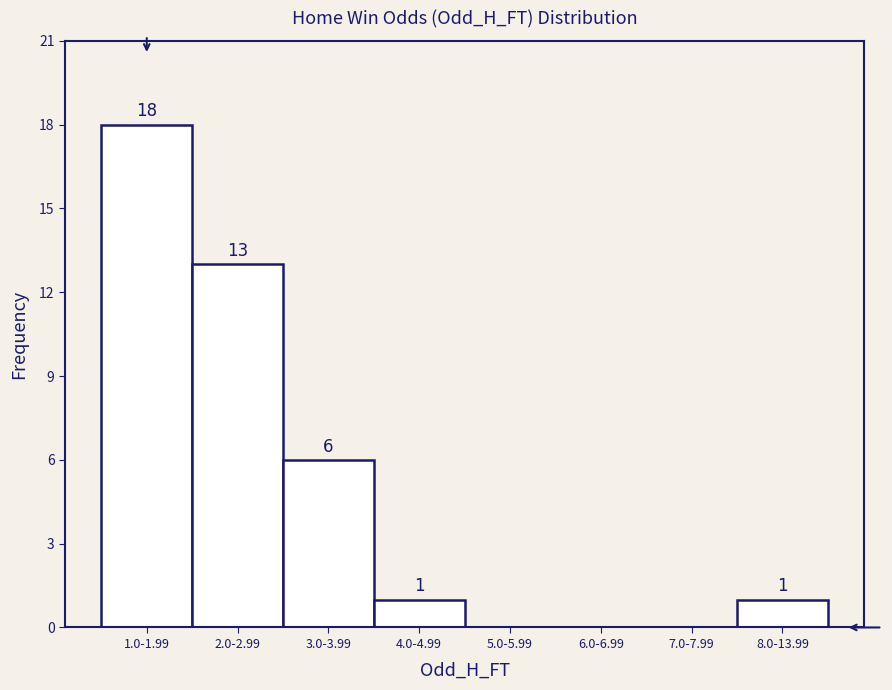

Reading left to right, what are all the values shown in this chart?

1.0-1.99=18	2.0-2.99=13	3.0-3.99=6	4.0-4.99=1	5.0-5.99=0	6.0-6.99=0	7.0-7.99=0	8.0-13.99=1